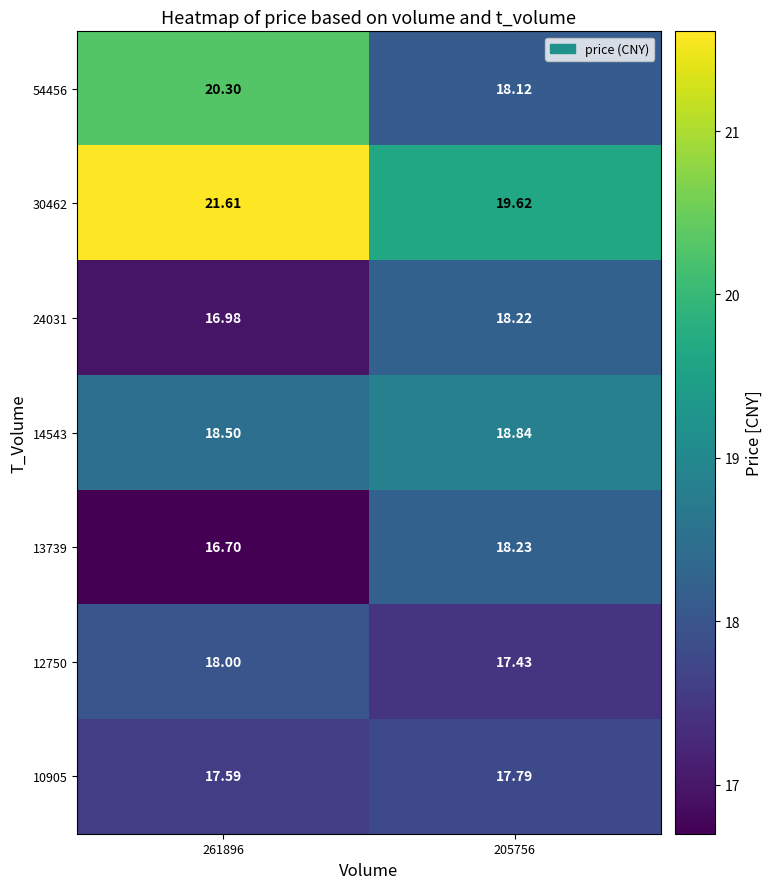

At 261896, list the series in order from smallest to largest.

13739, 24031, 10905, 12750, 14543, 54456, 30462